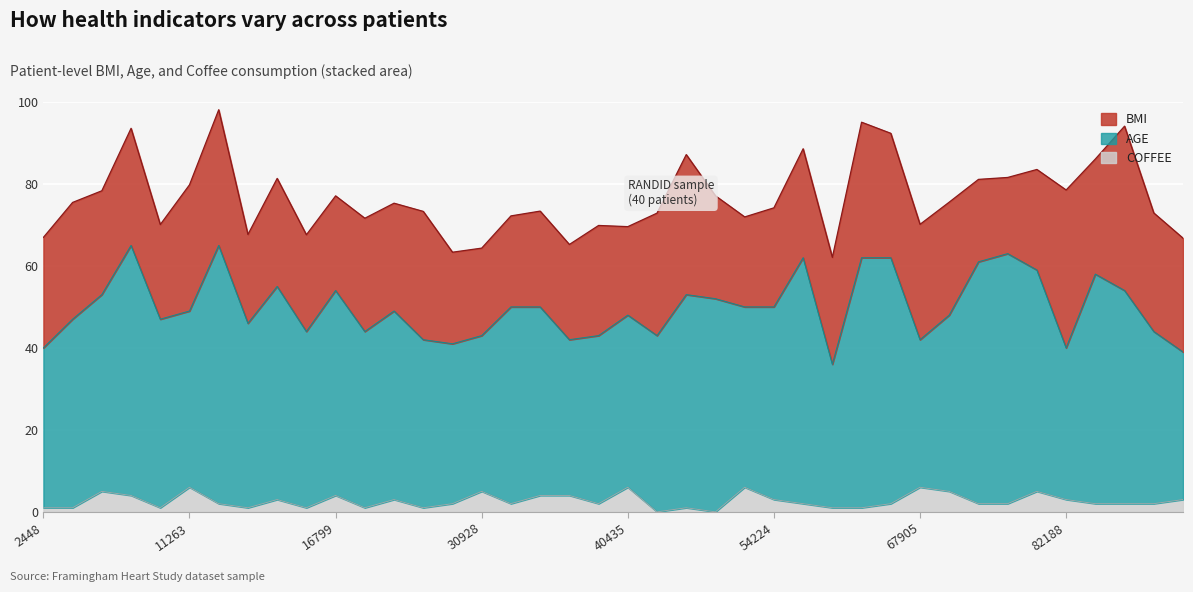

Reading left to right, what are all the values shown in this chart?

BMI: 27.0	28.5	25.3	28.6	23.1	30.8	33.1	21.7	26.4	23.6	23.1	27.6	26.3	31.3	22.4	21.4	22.2	23.4	23.2	26.9	21.6	29.9	34.2	25.1	22.0	24.2	26.6	26.1	33.1	30.4	28.1	27.6	20.1	18.6	24.5	38.5	28.1	40.1	28.9	27.8
AGE: 39.0	46.0	48.0	61.0	46.0	43.0	63.0	45.0	52.0	43.0	50.0	43.0	46.0	41.0	39.0	38.0	48.0	46.0	38.0	41.0	42.0	43.0	52.0	52.0	44.0	47.0	60.0	35.0	61.0	60.0	36.0	43.0	59.0	61.0	54.0	37.0	56.0	52.0	42.0	36.0
COFFEE: 1.0	1.0	5.0	4.0	1.0	6.0	2.0	1.0	3.0	1.0	4.0	1.0	3.0	1.0	2.0	5.0	2.0	4.0	4.0	2.0	6.0	0.0	1.0	0.0	6.0	3.0	2.0	1.0	1.0	2.0	6.0	5.0	2.0	2.0	5.0	3.0	2.0	2.0	2.0	3.0